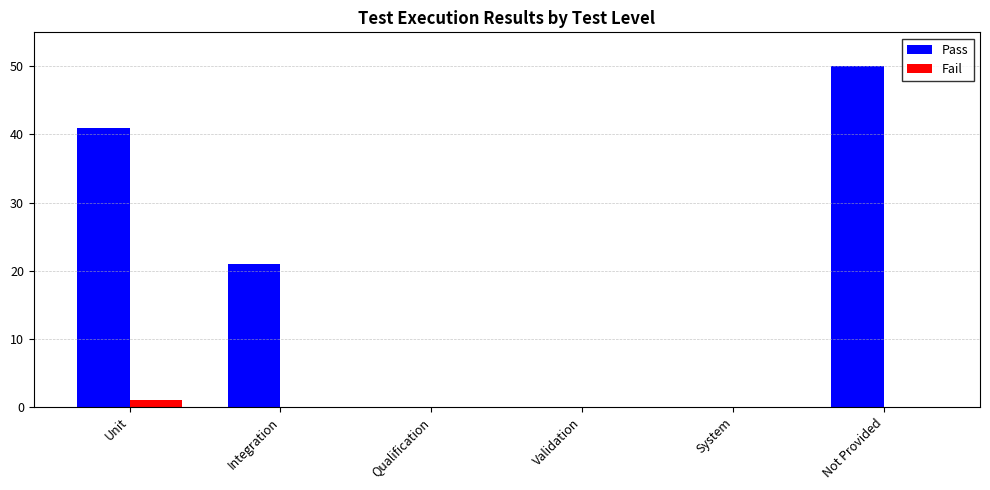

Does the chart contain stacked bars?

No